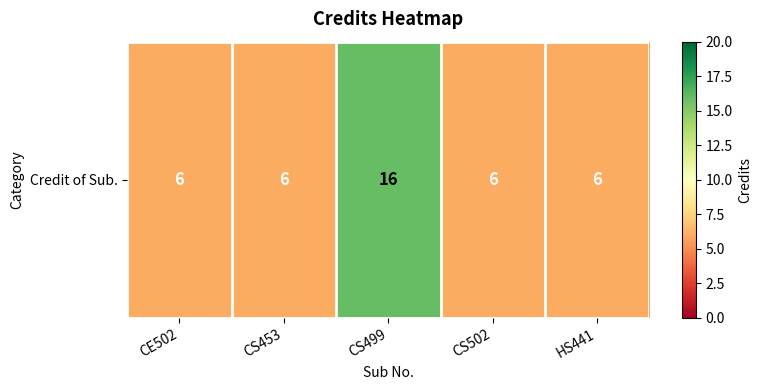

What is the change in value from CS499 to HS441?

-10